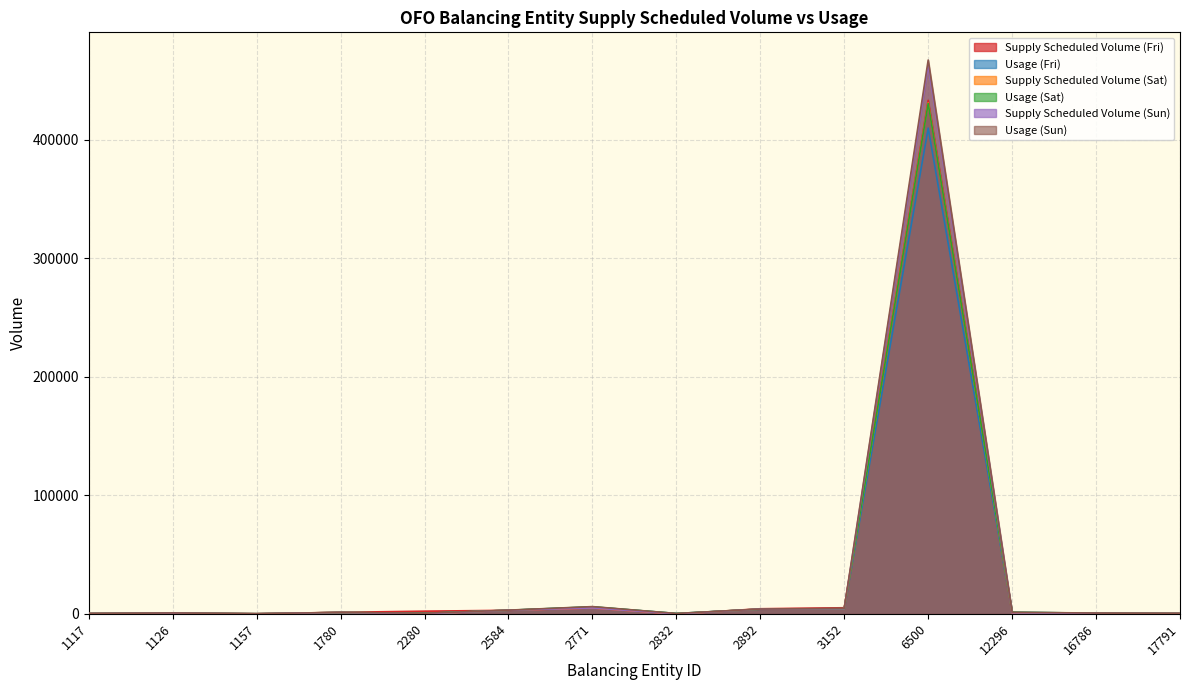

What is the approximate value of Supply Scheduled Volume (Fri) at 2892, to the nearest 100?

4300